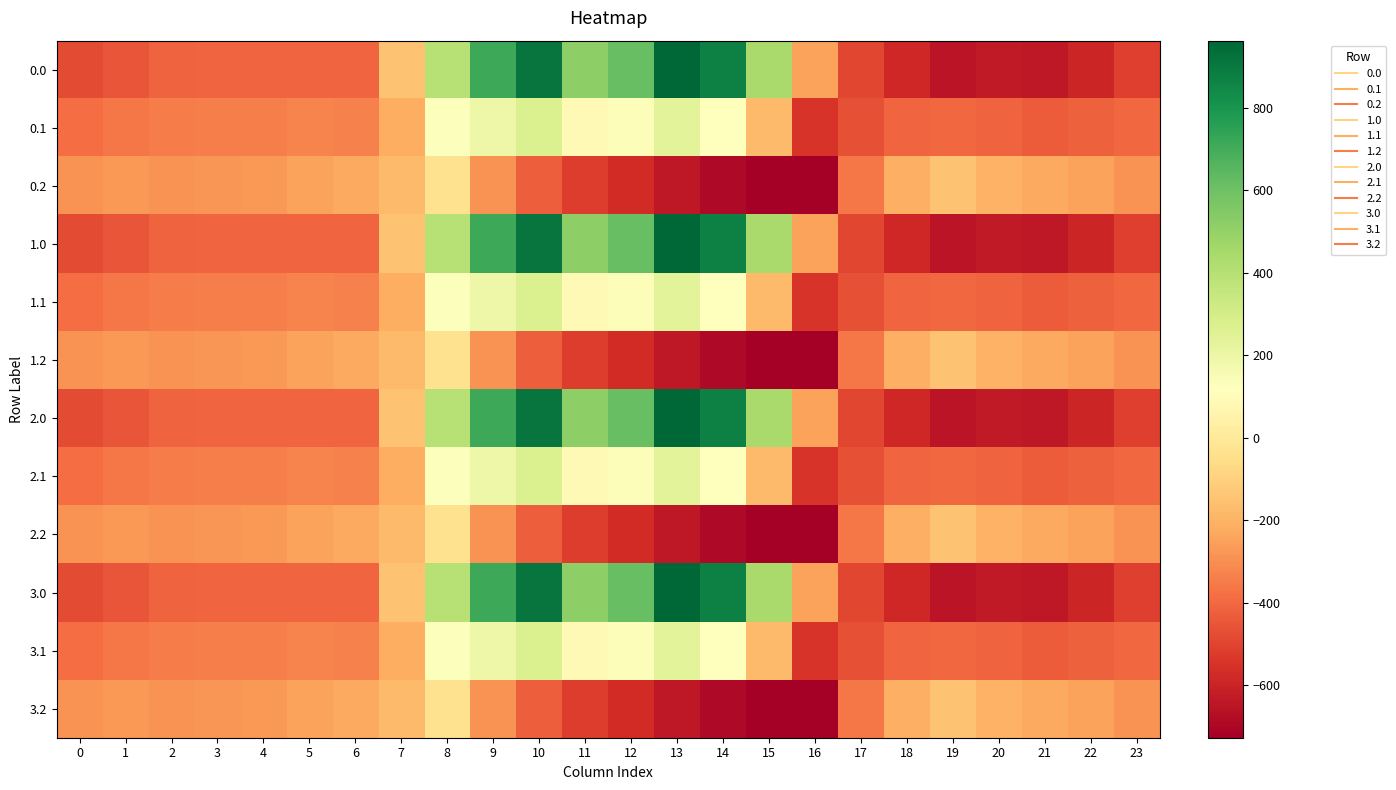

Reading left to right, what are all the values shown in this chart?

0.0: 0=-482.0	1=-449.5	2=-410.3	3=-404.4	4=-404.9	5=-403.8	6=-408.0	7=-150.1	8=395.3	9=716.9	10=916.2	11=516.0	12=619.4	13=962.7	14=870.3	15=443.0	16=-250.9	17=-494.8	18=-586.7	19=-649.2	20=-629.9	21=-638.4	22=-592.3	23=-511.3
0.1: 0=-384.6	1=-361.1	2=-347.9	3=-342.7	4=-339.6	5=-325.7	6=-332.2	7=-217.1	8=125.2	9=191.1	10=274.1	11=87.0	12=134.6	13=241.5	14=113.7	15=-173.1	16=-547.3	17=-466.6	18=-405.4	19=-400.2	20=-414.5	21=-432.4	22=-419.9	23=-399.4
0.2: 0=-287.1	1=-272.7	2=-285.5	3=-281.0	4=-274.4	5=-245.0	6=-228.8	7=-176.6	8=-35.3	9=-288.5	10=-423.5	11=-520.6	12=-571.2	13=-640.4	14=-687.4	15=-725.8	16=-726.6	17=-362.4	18=-210.0	19=-151.0	20=-199.2	21=-226.4	22=-247.4	23=-287.5
1.0: 0=-482.0	1=-449.5	2=-410.3	3=-404.4	4=-404.9	5=-403.8	6=-408.0	7=-150.1	8=395.3	9=716.9	10=916.2	11=516.0	12=619.4	13=962.7	14=870.3	15=443.0	16=-250.9	17=-494.8	18=-586.7	19=-649.2	20=-629.9	21=-638.4	22=-592.3	23=-511.3
1.1: 0=-384.6	1=-361.1	2=-347.9	3=-342.7	4=-339.6	5=-325.7	6=-332.2	7=-217.1	8=125.2	9=191.1	10=274.1	11=87.0	12=134.6	13=241.5	14=113.7	15=-173.1	16=-547.3	17=-466.6	18=-405.4	19=-400.2	20=-414.5	21=-432.4	22=-419.9	23=-399.4
1.2: 0=-287.1	1=-272.7	2=-285.5	3=-281.0	4=-274.4	5=-245.0	6=-228.8	7=-176.6	8=-35.3	9=-288.5	10=-423.5	11=-520.6	12=-571.2	13=-640.4	14=-687.4	15=-725.8	16=-726.6	17=-362.4	18=-210.0	19=-151.0	20=-199.2	21=-226.4	22=-247.4	23=-287.5
2.0: 0=-482.0	1=-449.5	2=-410.3	3=-404.4	4=-404.9	5=-403.8	6=-408.0	7=-150.1	8=395.3	9=716.9	10=916.2	11=516.0	12=619.4	13=962.7	14=870.3	15=443.0	16=-250.9	17=-494.8	18=-586.7	19=-649.2	20=-629.9	21=-638.4	22=-592.3	23=-511.3
2.1: 0=-384.6	1=-361.1	2=-347.9	3=-342.7	4=-339.6	5=-325.7	6=-332.2	7=-217.1	8=125.2	9=191.1	10=274.1	11=87.0	12=134.6	13=241.5	14=113.7	15=-173.1	16=-547.3	17=-466.6	18=-405.4	19=-400.2	20=-414.5	21=-432.4	22=-419.9	23=-399.4
2.2: 0=-287.1	1=-272.7	2=-285.5	3=-281.0	4=-274.4	5=-245.0	6=-228.8	7=-176.6	8=-35.3	9=-288.5	10=-423.5	11=-520.6	12=-571.2	13=-640.4	14=-687.4	15=-725.8	16=-726.6	17=-362.4	18=-210.0	19=-151.0	20=-199.2	21=-226.4	22=-247.4	23=-287.5
3.0: 0=-482.0	1=-449.5	2=-410.3	3=-404.4	4=-404.9	5=-403.8	6=-408.0	7=-150.1	8=395.3	9=716.9	10=916.2	11=516.0	12=619.4	13=962.7	14=870.3	15=443.0	16=-250.9	17=-494.8	18=-586.7	19=-649.2	20=-629.9	21=-638.4	22=-592.3	23=-511.3
3.1: 0=-384.6	1=-361.1	2=-347.9	3=-342.7	4=-339.6	5=-325.7	6=-332.2	7=-217.1	8=125.2	9=191.1	10=274.1	11=87.0	12=134.6	13=241.5	14=113.7	15=-173.1	16=-547.3	17=-466.6	18=-405.4	19=-400.2	20=-414.5	21=-432.4	22=-419.9	23=-399.4
3.2: 0=-287.1	1=-272.7	2=-285.5	3=-281.0	4=-274.4	5=-245.0	6=-228.8	7=-176.6	8=-35.3	9=-288.5	10=-423.5	11=-520.6	12=-571.2	13=-640.4	14=-687.4	15=-725.8	16=-726.6	17=-362.4	18=-210.0	19=-151.0	20=-199.2	21=-226.4	22=-247.4	23=-287.5